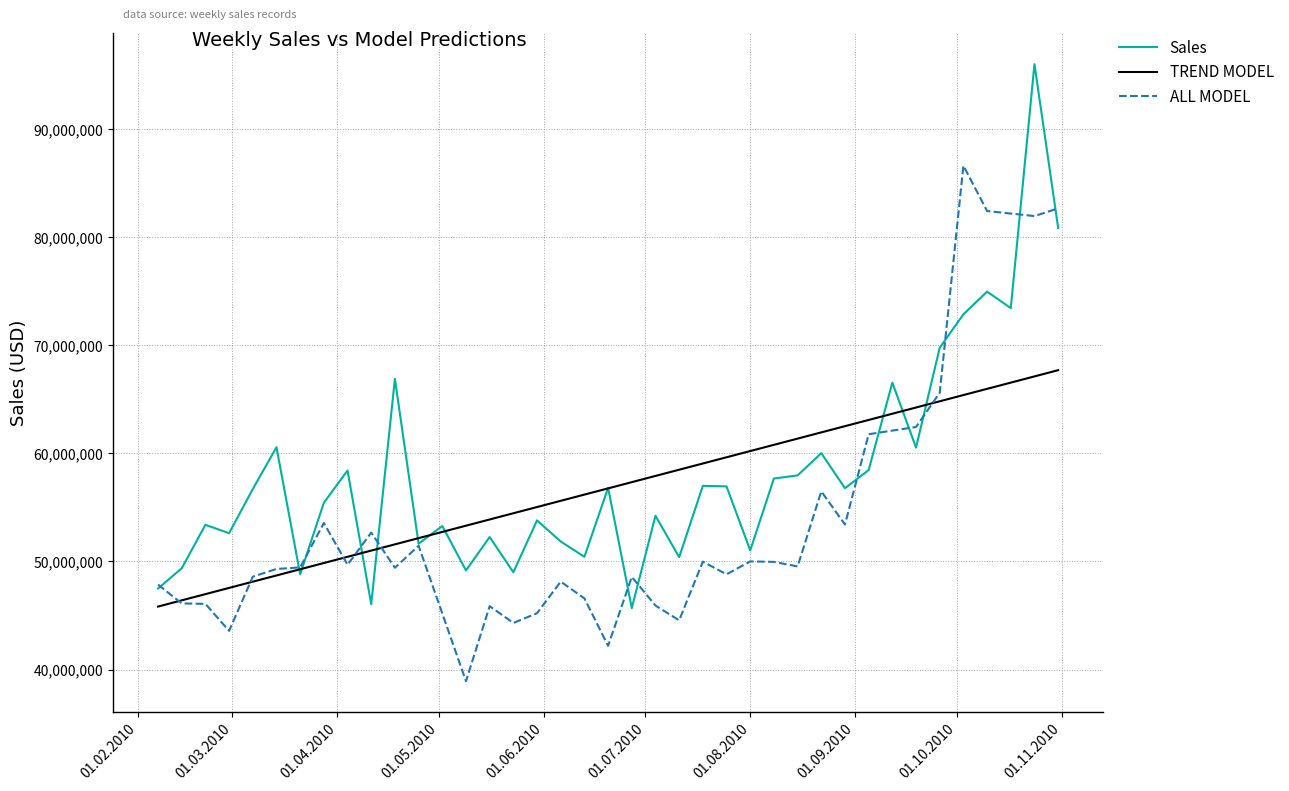

What is the maximum value for Sales?

96001387.8